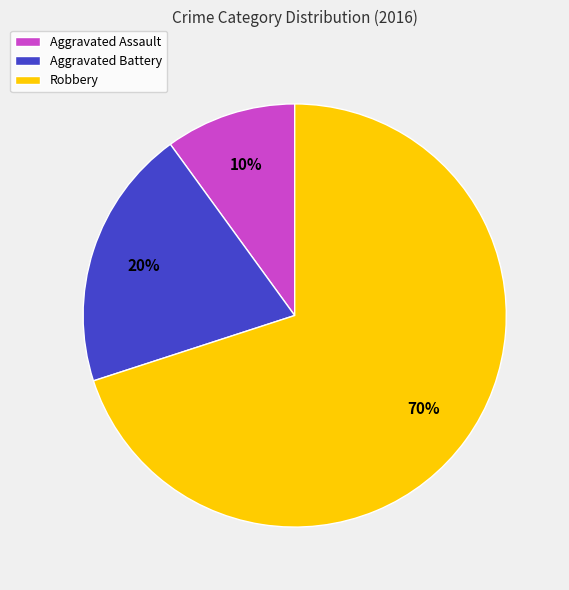

Approximately how many times larger is the value at Aggravated Battery compared to Robbery?

0.3